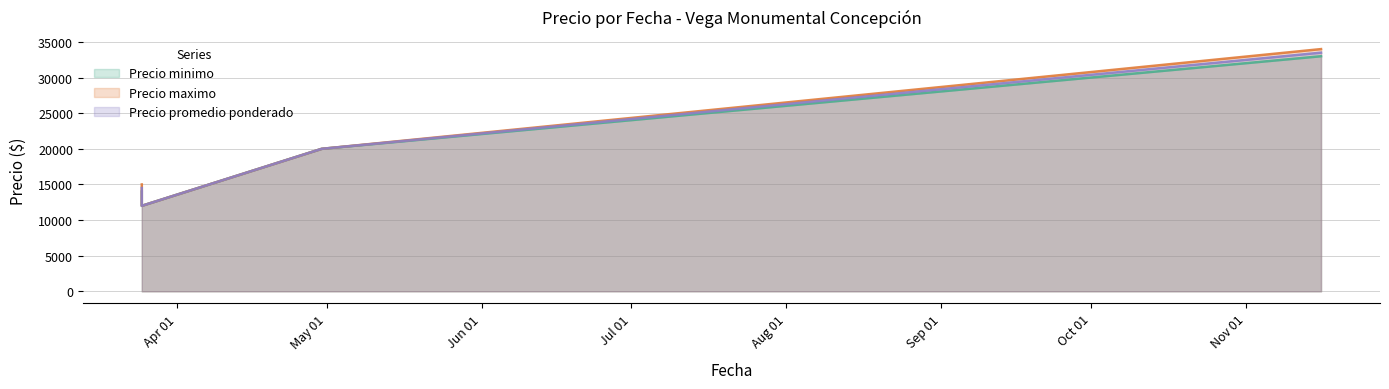

How many data points in Precio maximo are less than 20000?

2